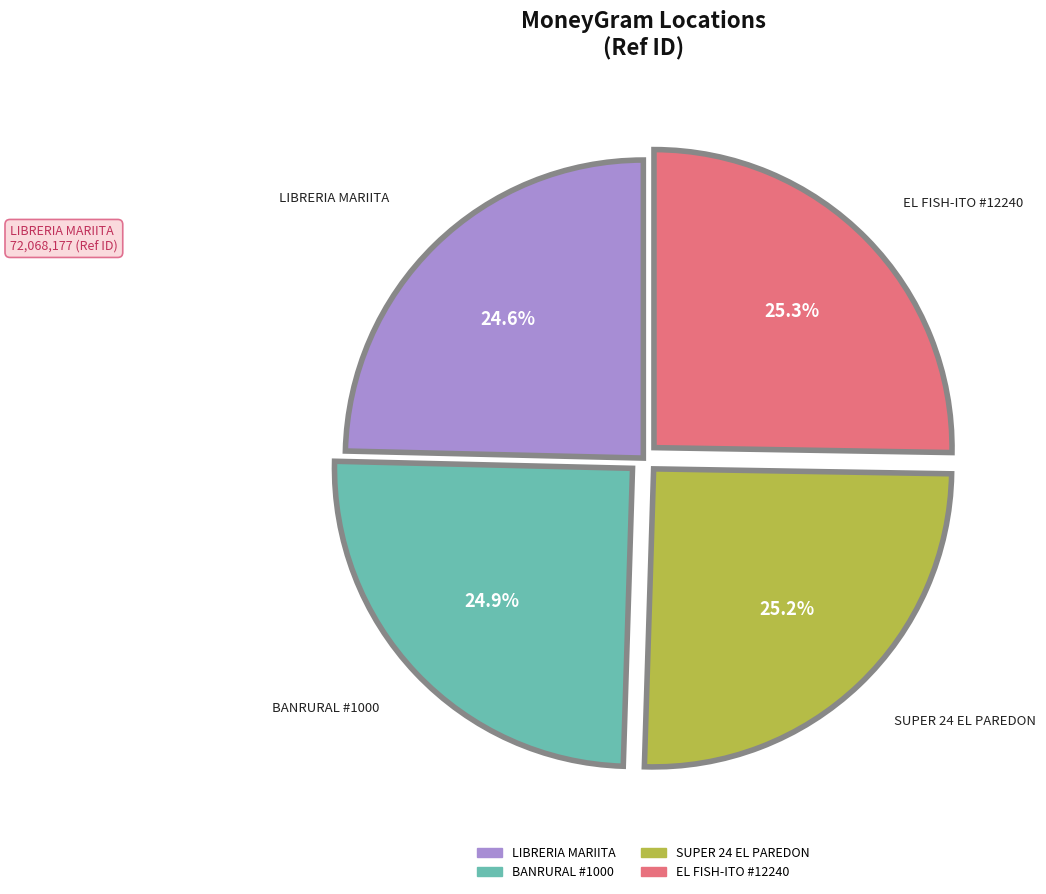

Is there a majority slice in this chart?

No